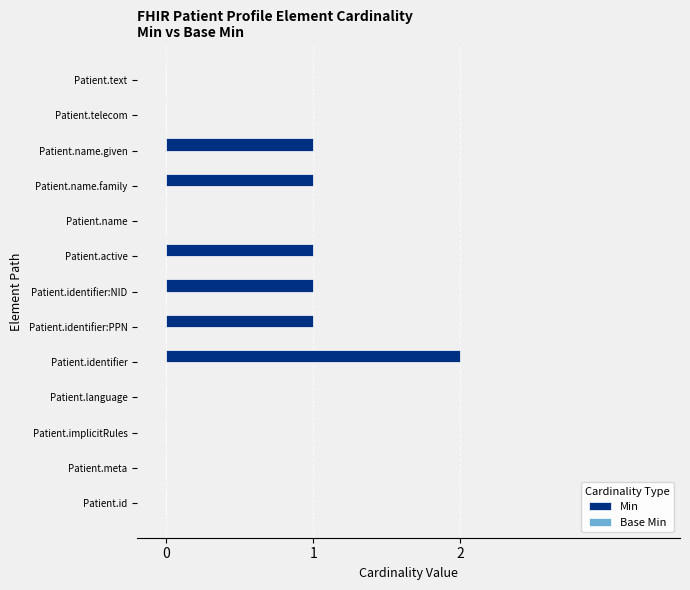

The value at Patient.identifier:PPN is 2. True or false?

False